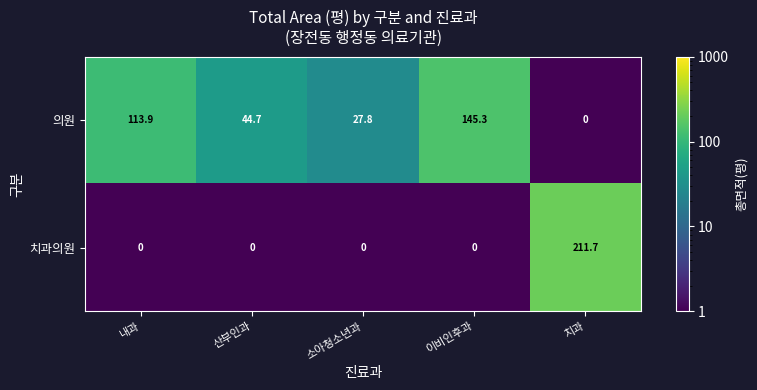

What is the difference between the highest and lowest values at 치과?

211.7